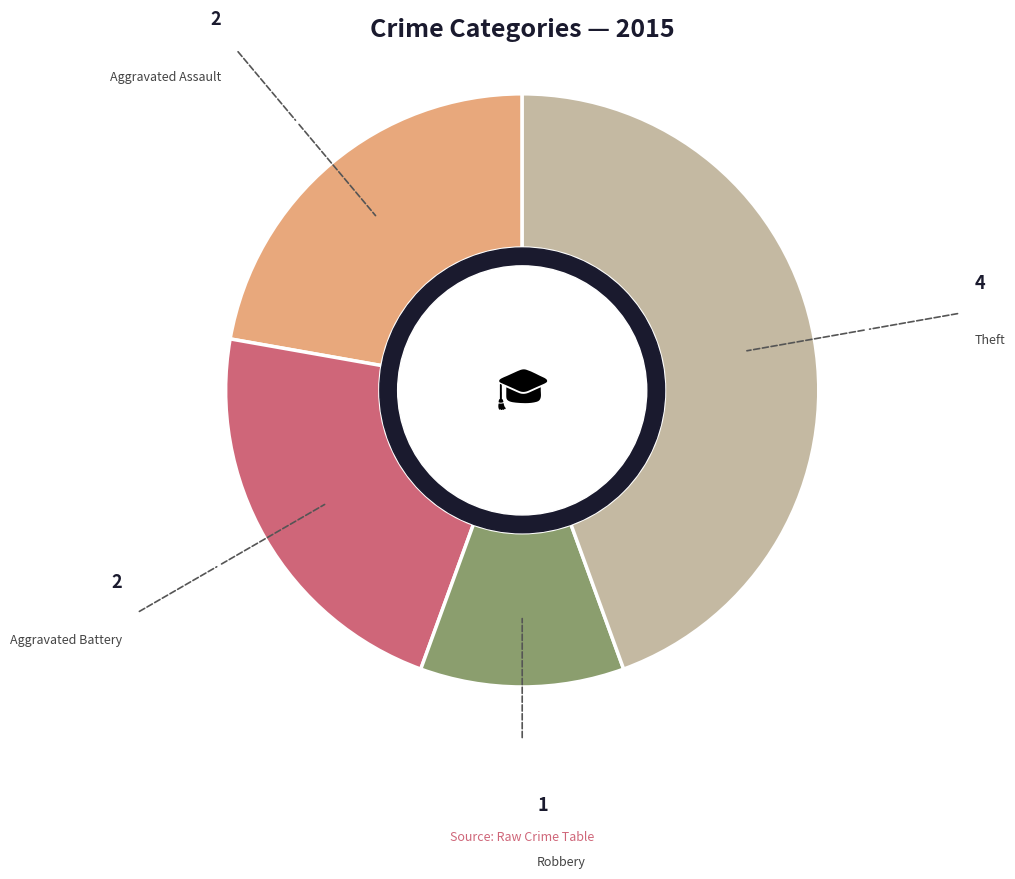

Is there any slice that represents more than half of the pie?

No